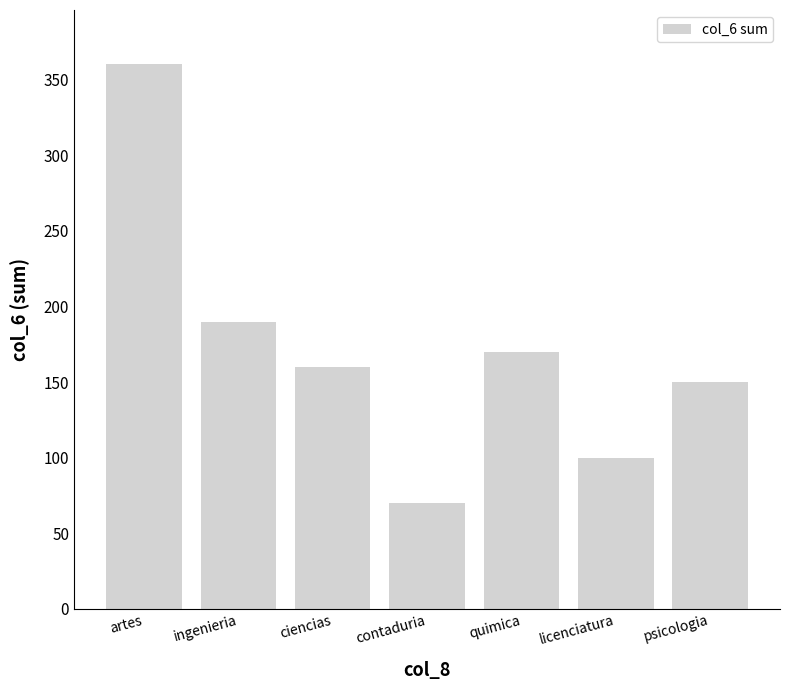

How many series are shown in this chart?

1